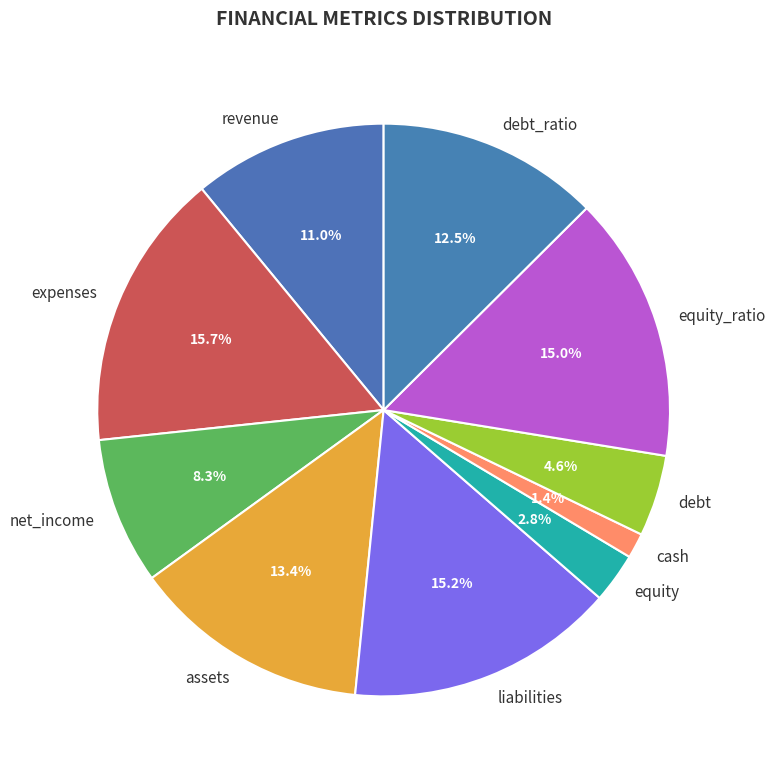

Is there any slice that represents more than half of the pie?

No